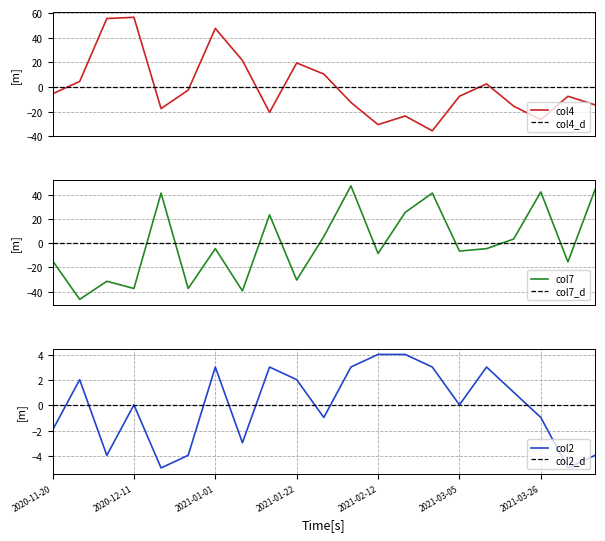

Reading left to right, list all the values displayed in this chart.

col4: -5.4	4.6	55.6	56.6	-17.4	-2.4	47.6	21.6	-20.4	19.6	10.6	-12.4	-30.4	-23.4	-35.4	-7.4	2.6	-15.4	-26.4	-7.4	-14.4
col2: -2.0	2.0	-4.0	0.0	-5.0	-4.0	3.0	-3.0	3.0	2.0	-1.0	3.0	4.0	4.0	3.0	0.0	3.0	1.0	-1.0	-5.0	-4.0
col7: -14.4	-46.4	-31.4	-37.4	41.6	-37.4	-4.4	-39.4	23.6	-30.4	5.6	47.6	-8.4	25.6	41.6	-6.4	-4.4	3.6	42.6	-15.4	44.6